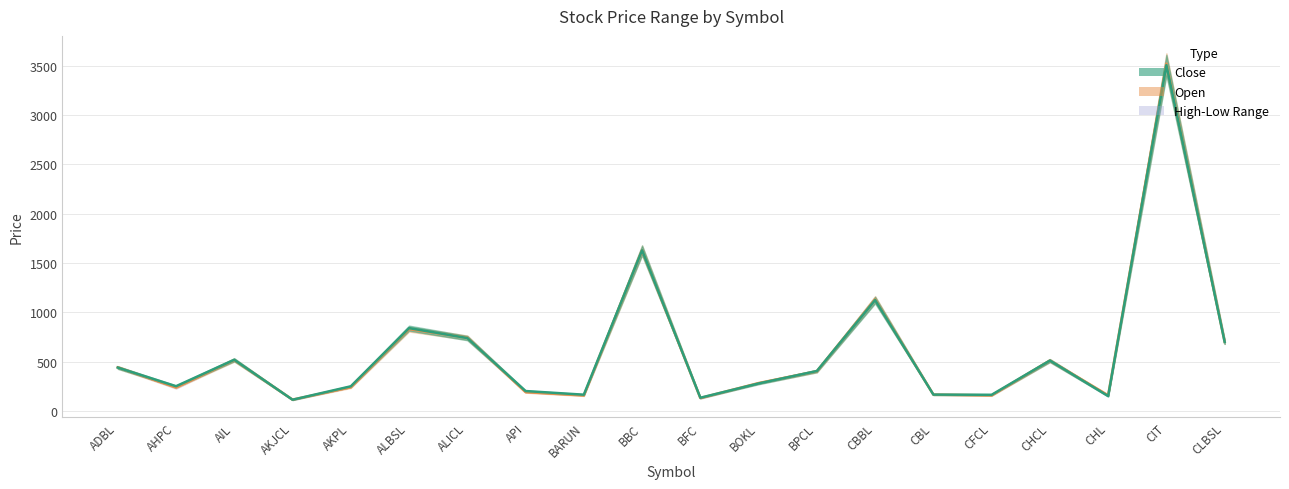

Is the value of Close at BARUN greater than the value of Open at BFC?

Yes